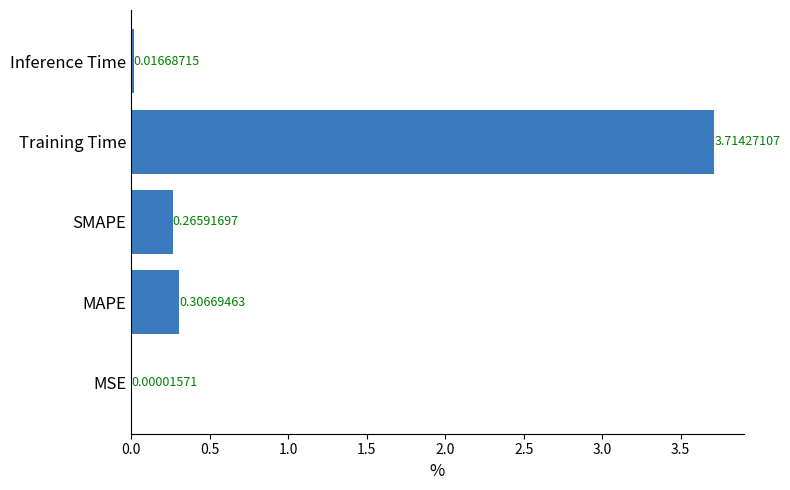

At which label is the value closest to 1?

MAPE